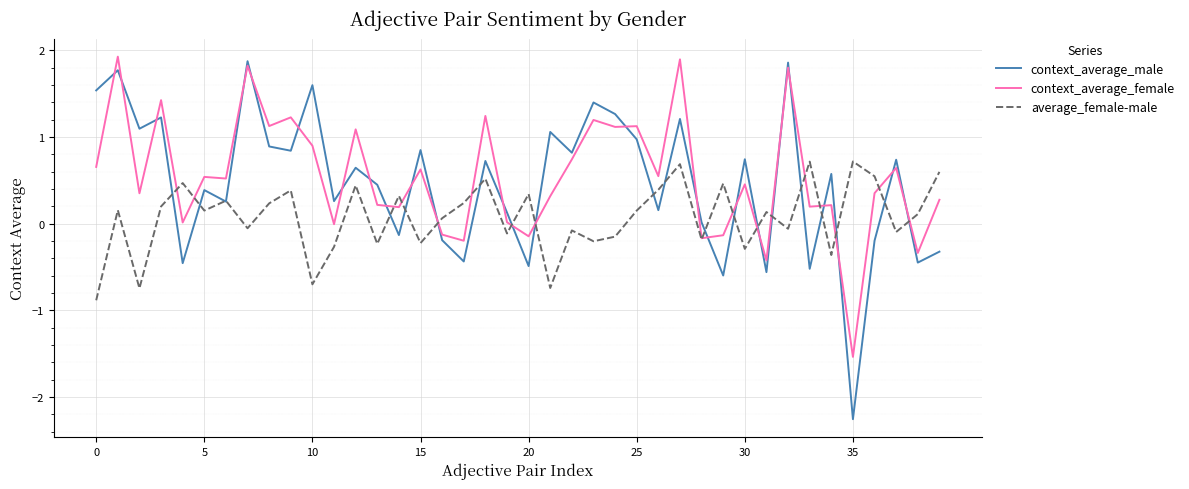

What is the minimum value for average_female-male?

-0.9